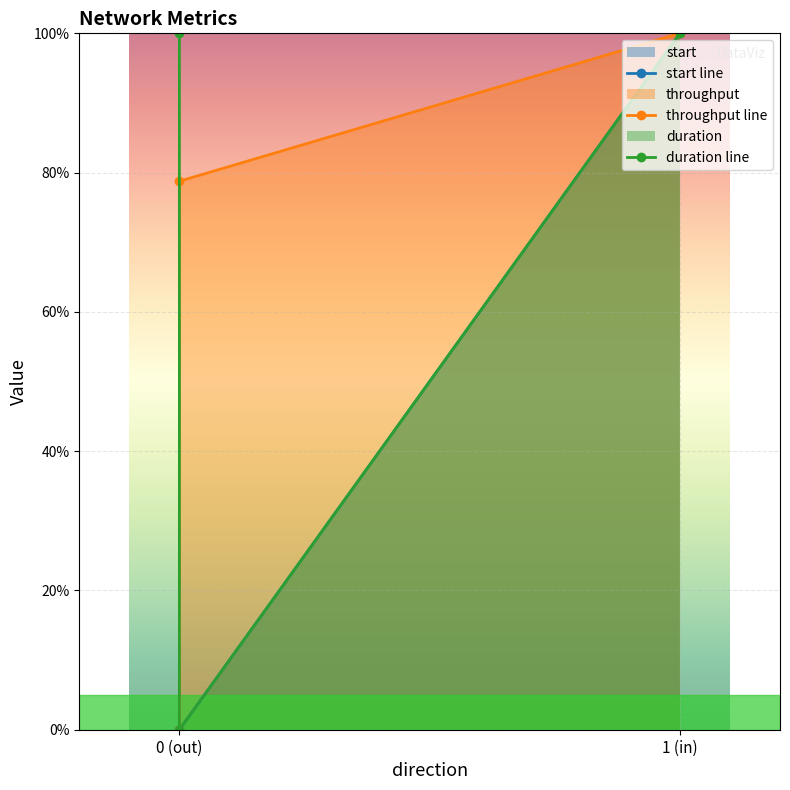

Which series changed the most between 0 (out) and 1 (in)?

duration